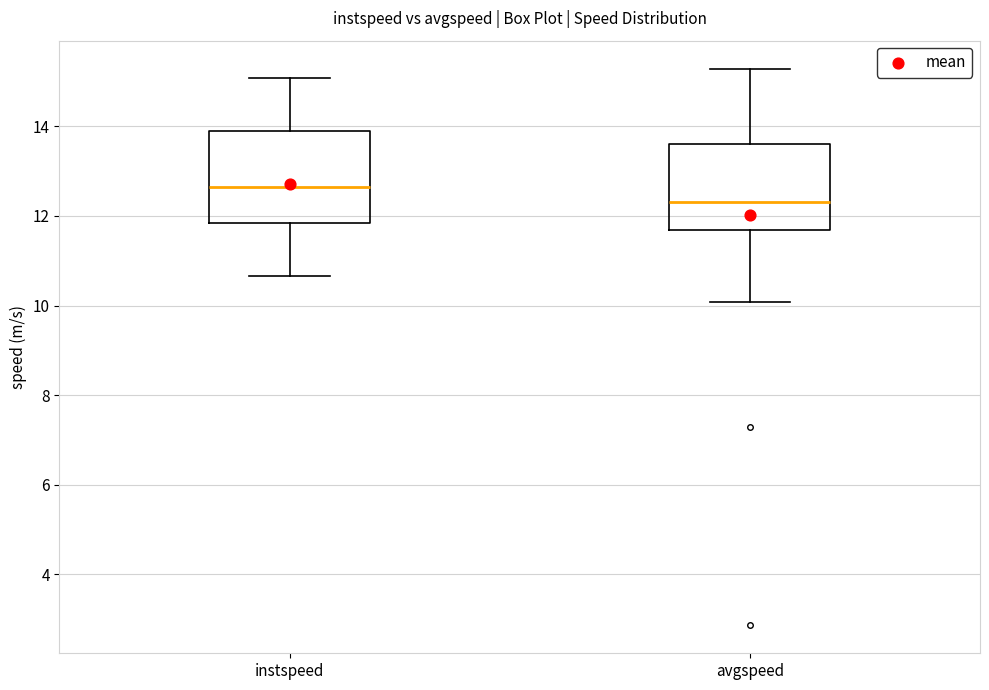

Which box has the highest median line?

instspeed